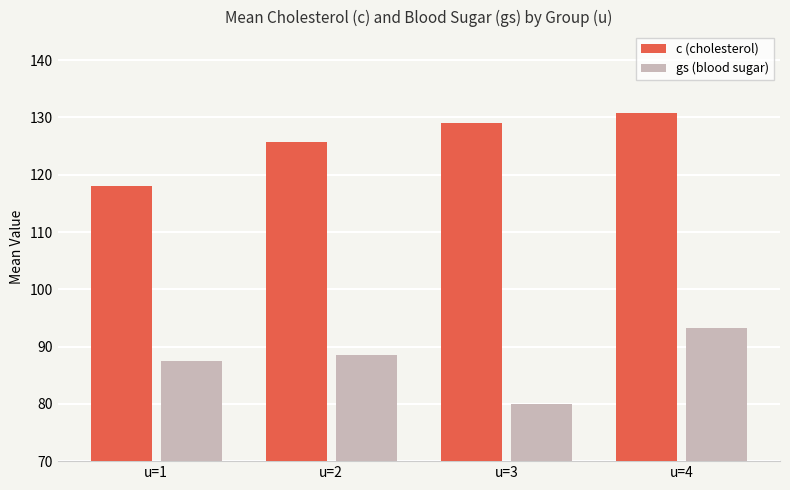

Reading left to right, extract all data points from this chart.

c (cholesterol): u=1=118.0	u=2=125.8	u=3=129.0	u=4=130.7
gs (blood sugar): u=1=87.6	u=2=88.5	u=3=80.0	u=4=93.2